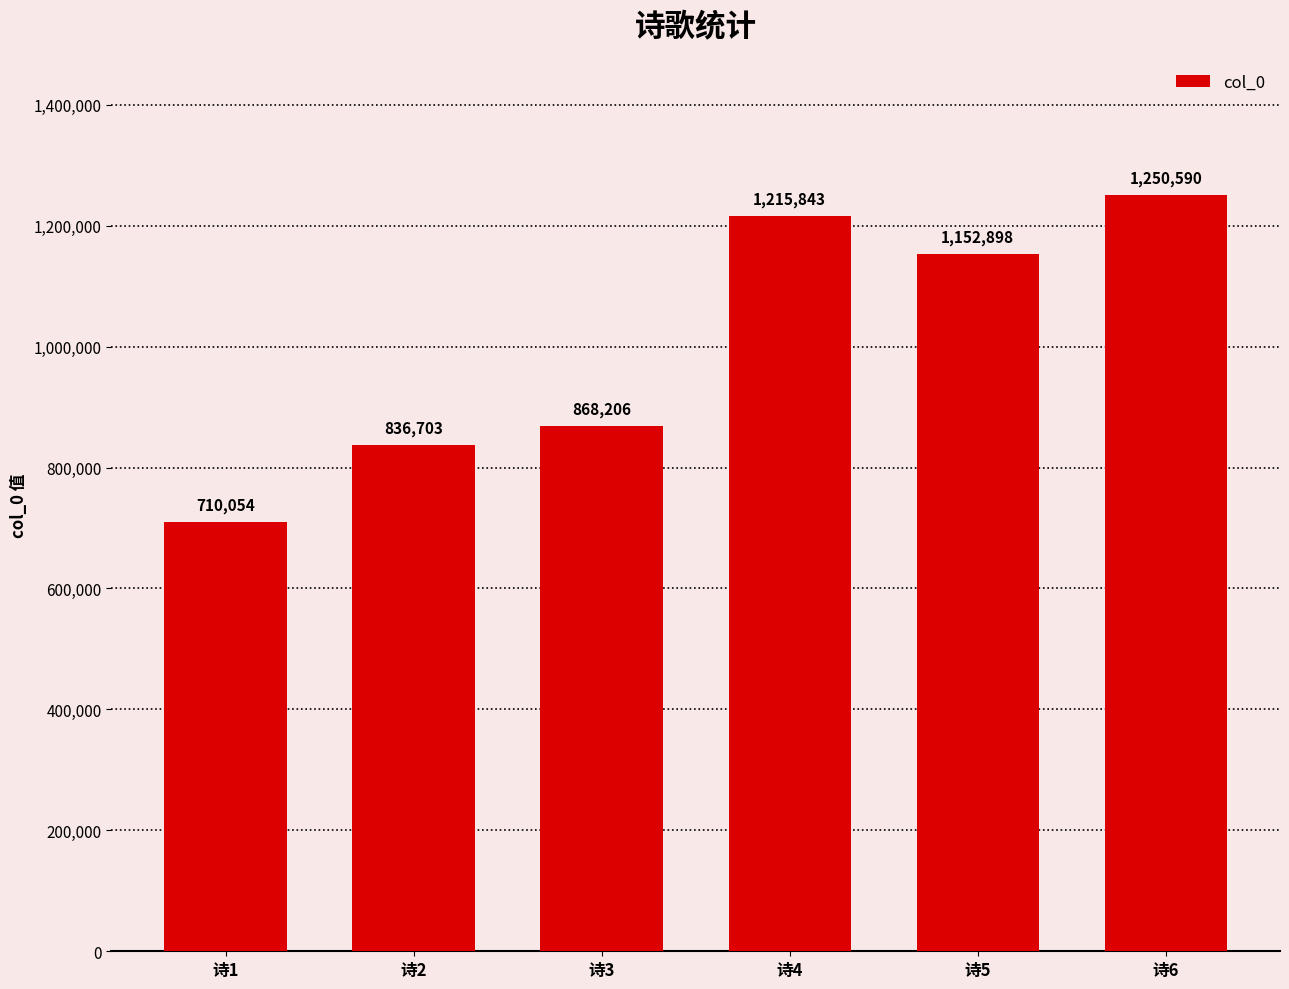

What is the ratio of the value at 诗5 to the value at 诗4?

0.9